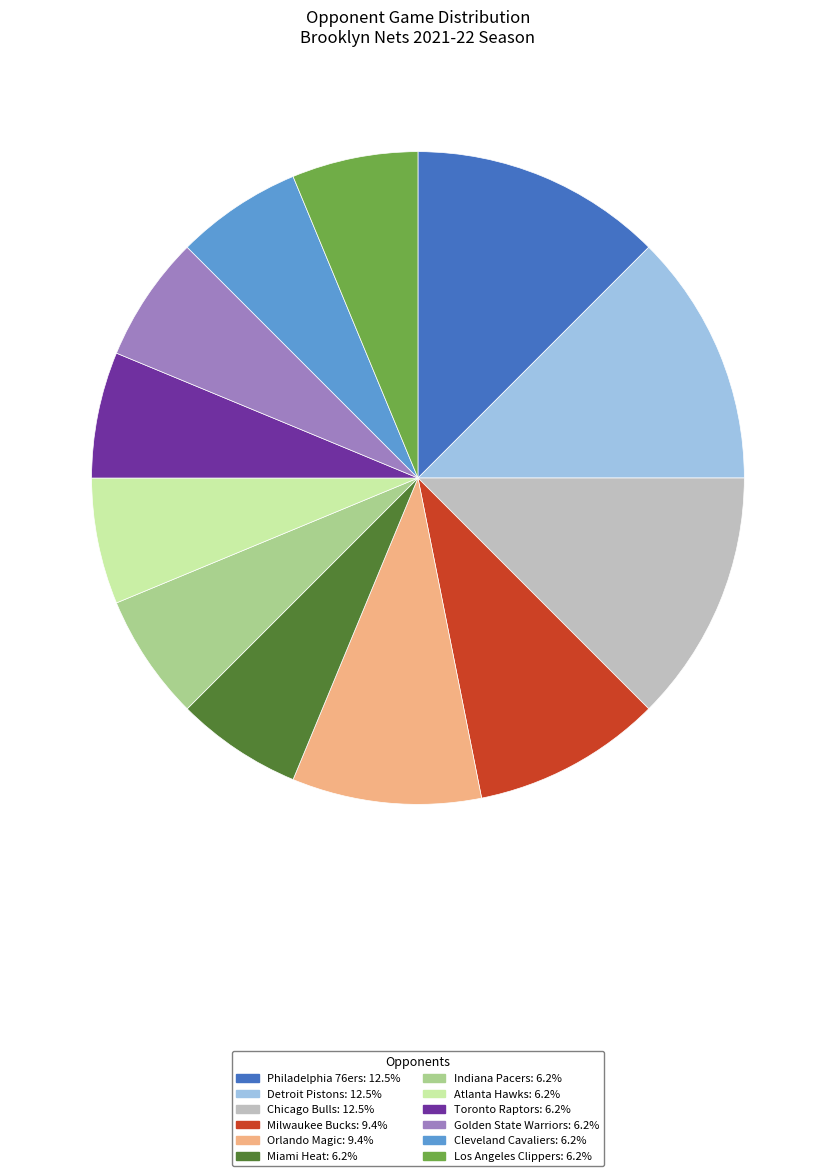

Does Atlanta Hawks: 6.2% account for over 50% of the chart?

No